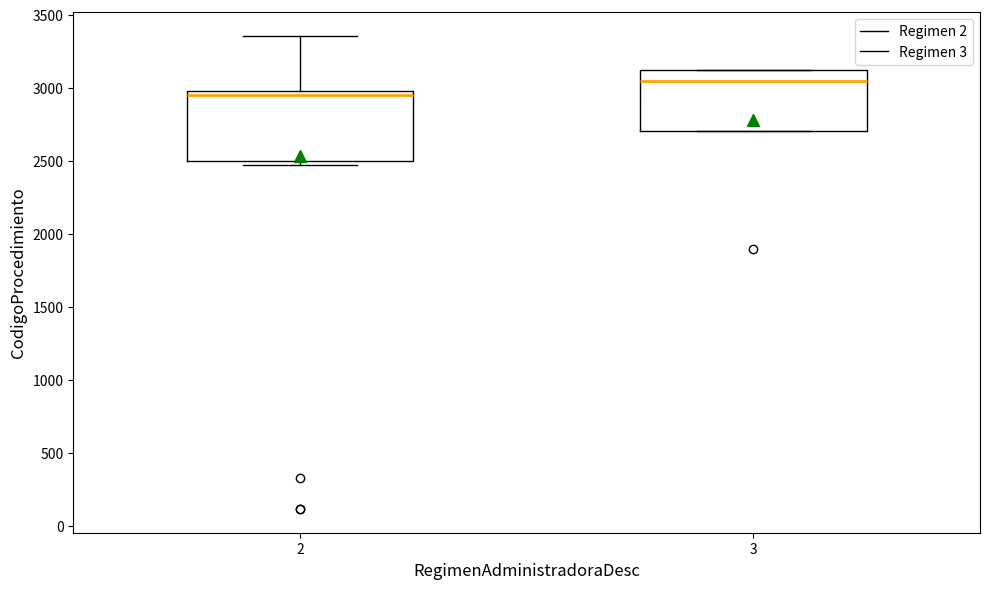

Reading left to right, read every box against the y-axis: the position of its median line, the range the box covers, and the ends of its whiskers. The values are not printed on the chart, so give them approximately, as read against the axis.

2: median 2950, box 2500 to 3000, whiskers 2450 to 3350
3: median 3050, box 2700 to 3100, whiskers 2700 to 3150